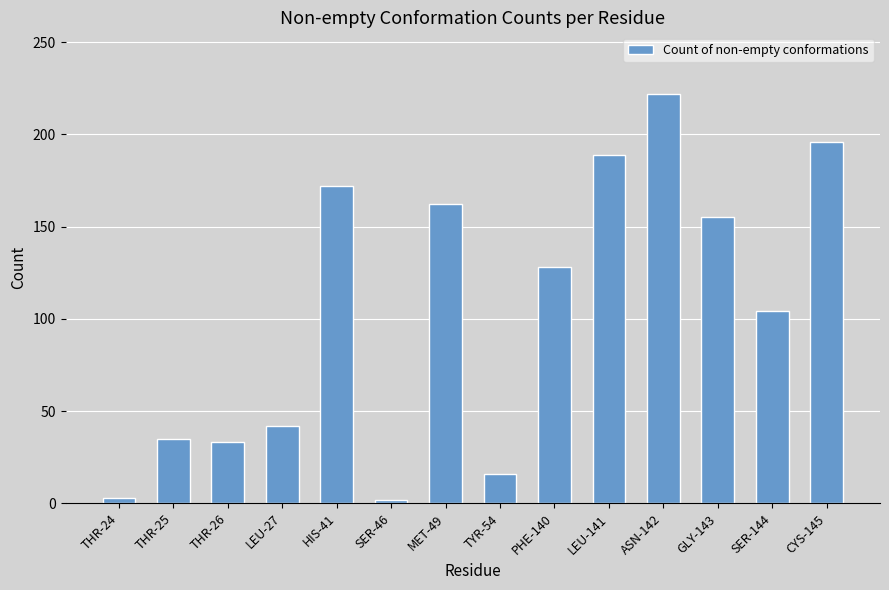

How many categories are shown in the chart?

14